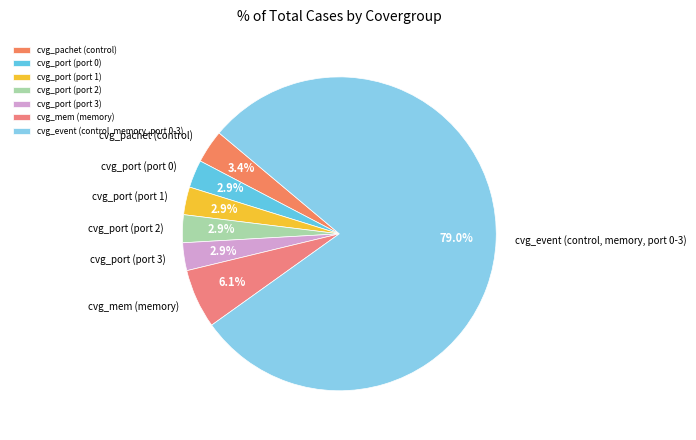

What is the largest slice in the pie chart?

cvg_event (control, memory, port 0-3)